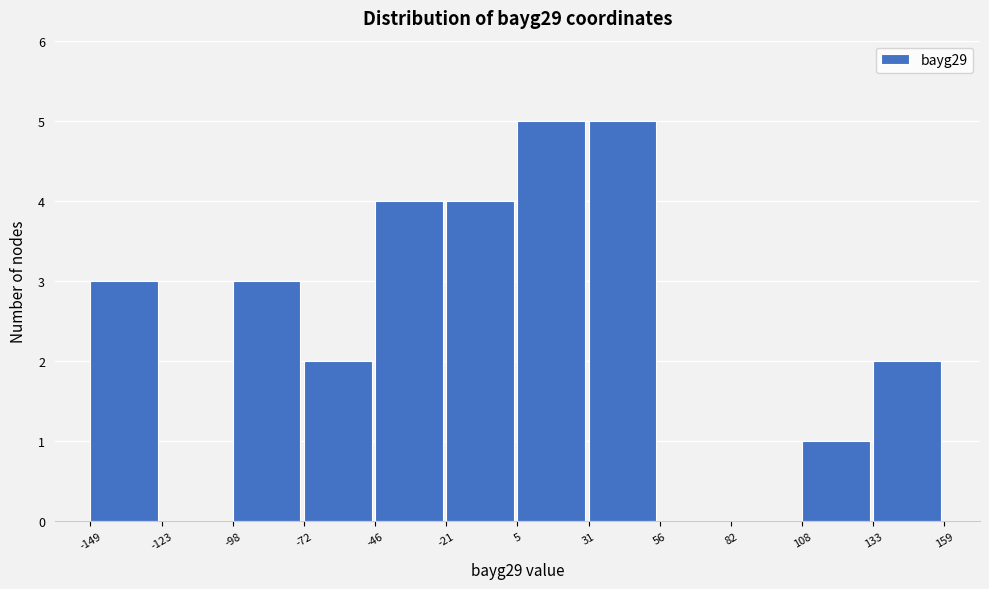

How tall is the bar that spans 133 to 159 on the x-axis? The values are not printed on the chart, so give them approximately, as read against the axis.

2